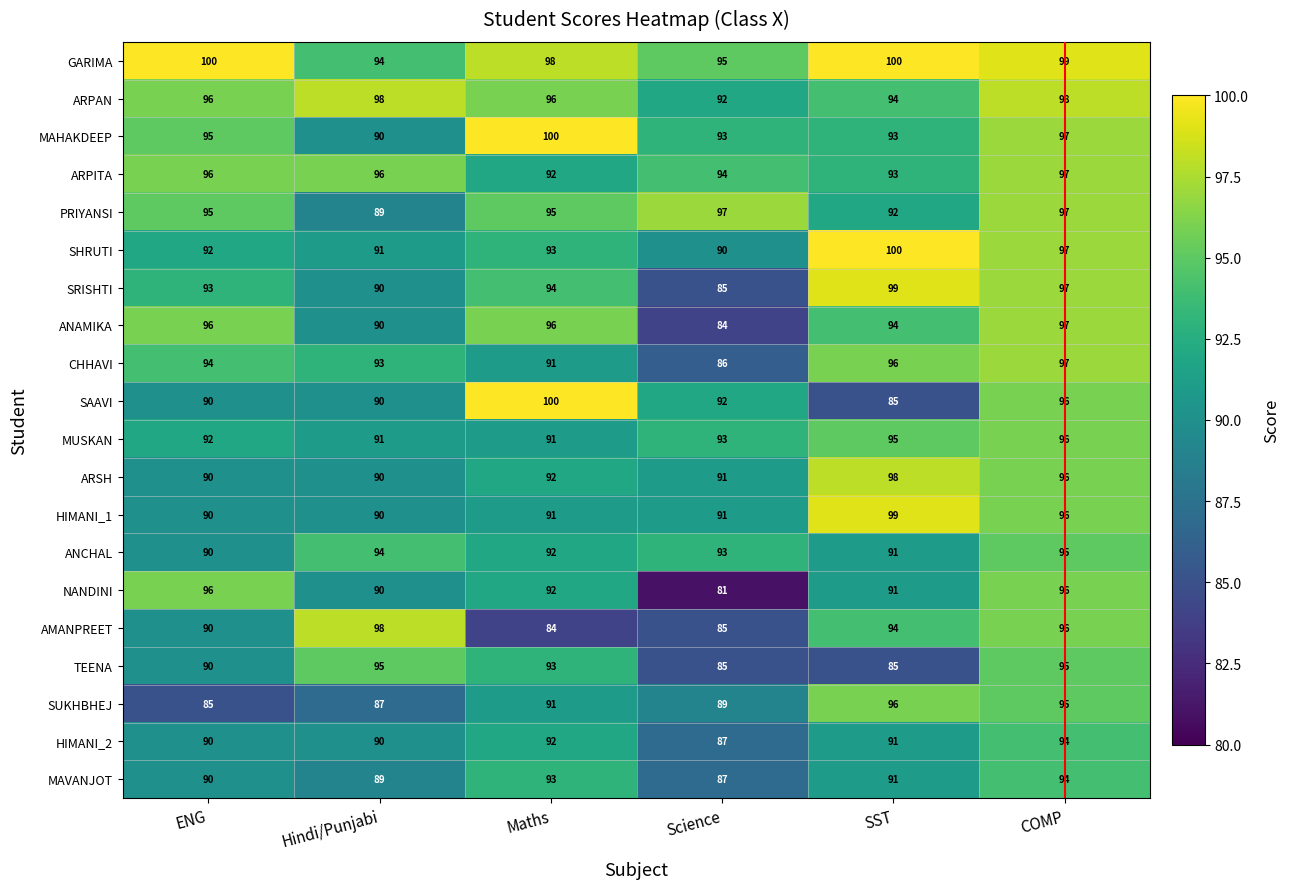

The value of SAAVI at Science is 36. True or false?

False